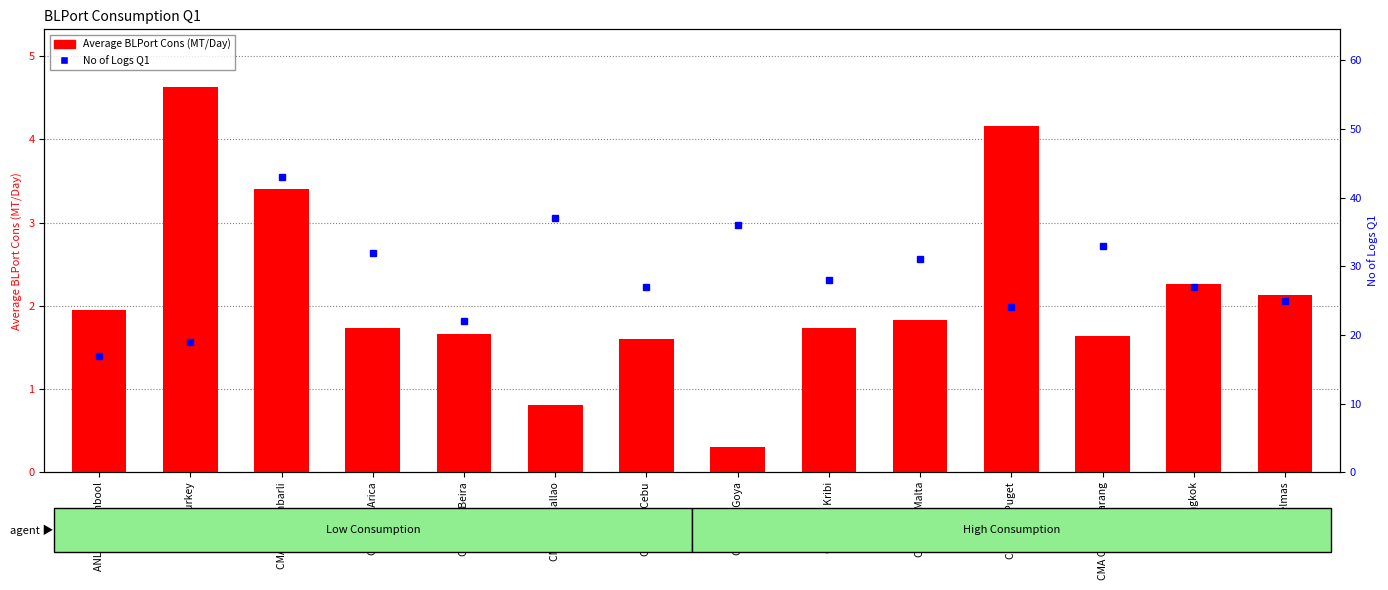

What is the label of the 7th bar from the left?

CMA CGM Cebu